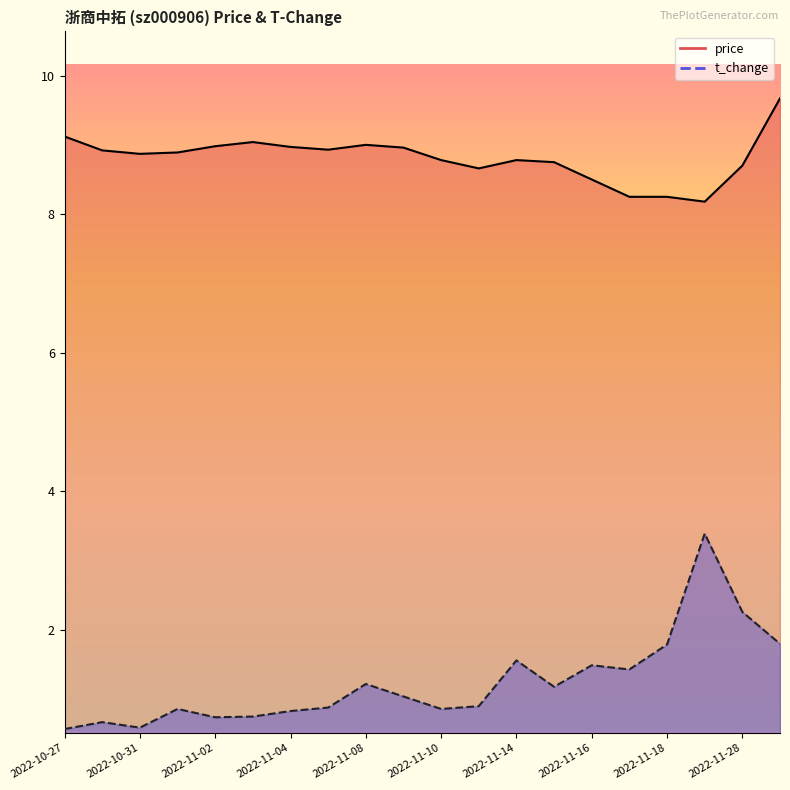

At which category does the chart reach its peak across all series?

2022-11-29